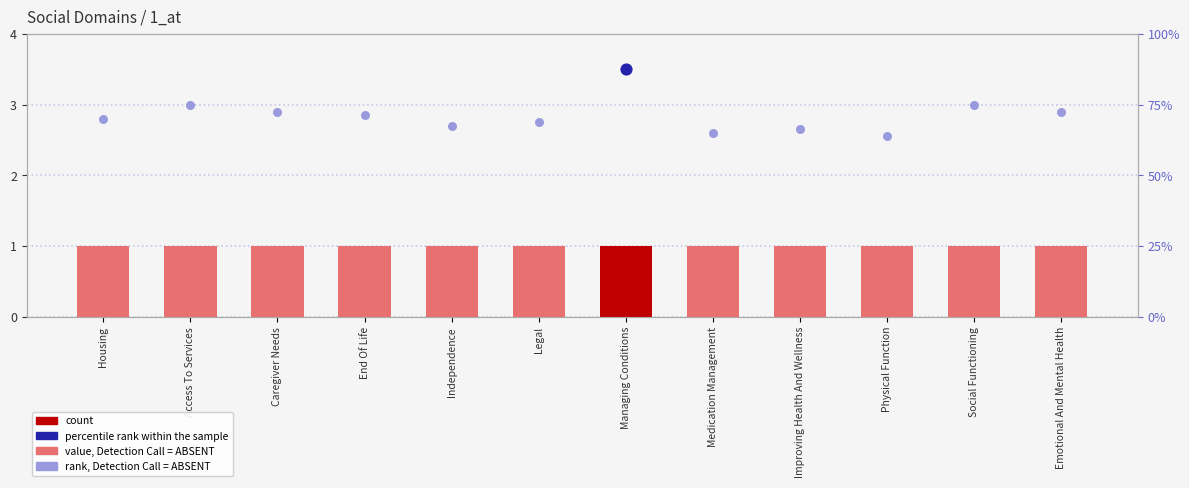

At how many categories does at least one series exceed 3?

1